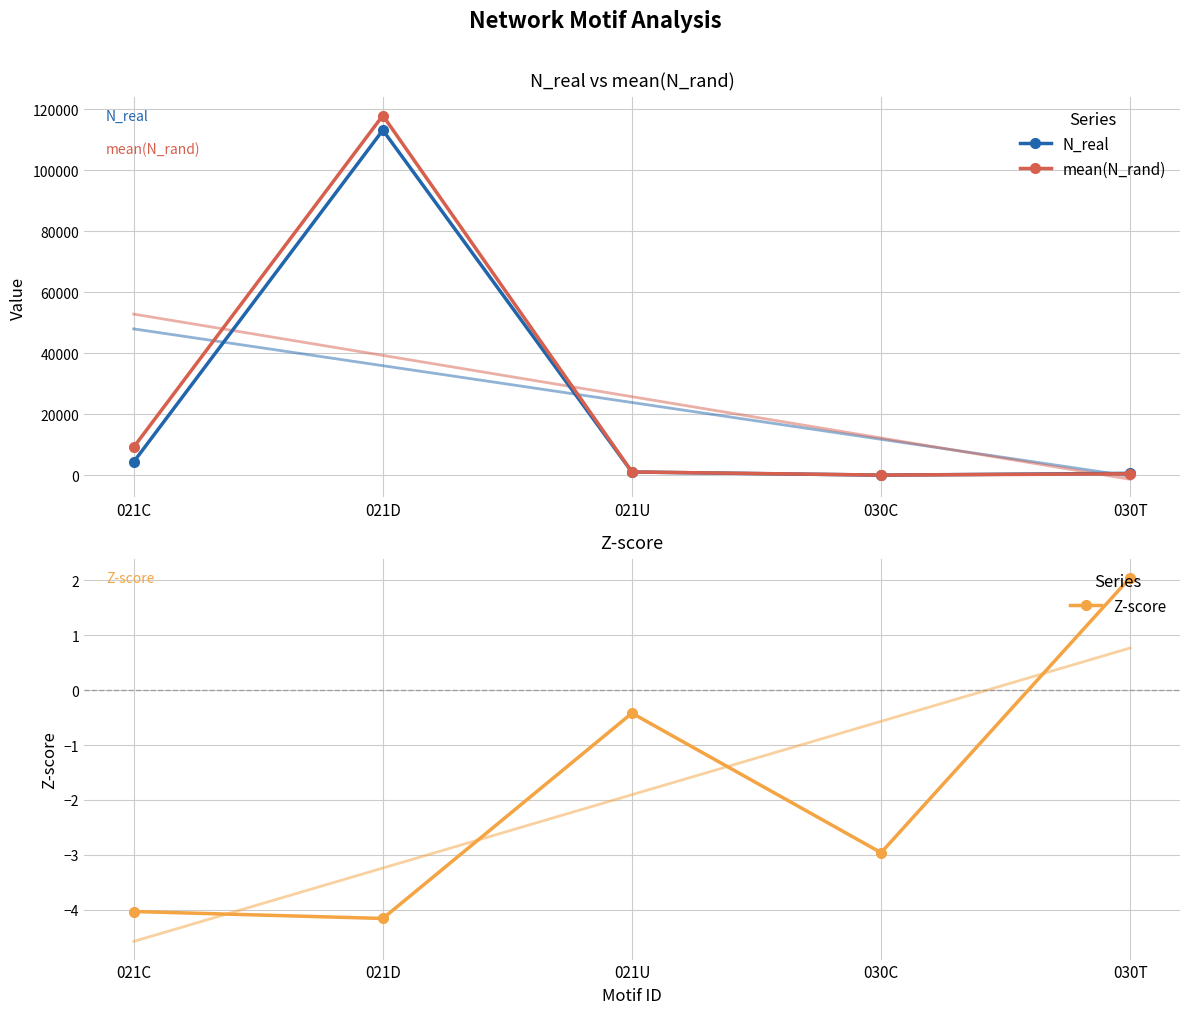

What is the value of the Z-score point at the 1st from the left?

-4.0